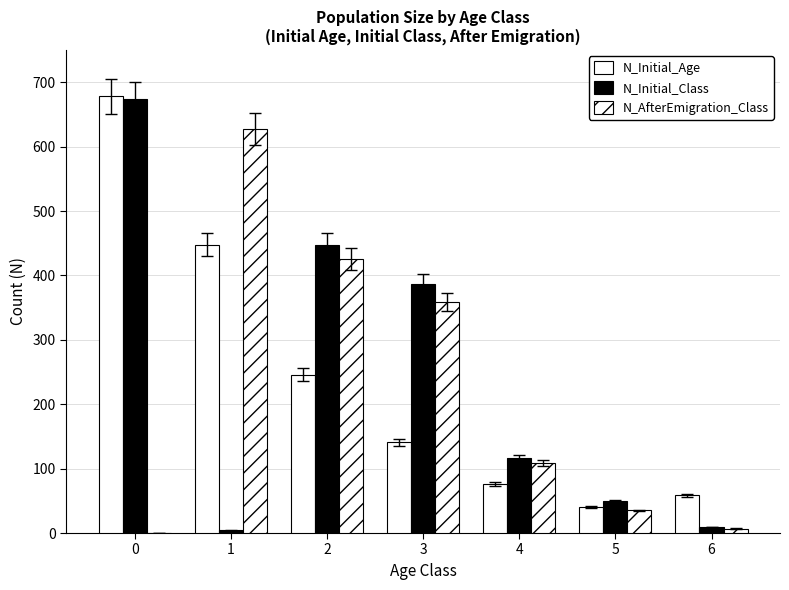

Are the bars grouped side by side (vs. stacked)?

Yes